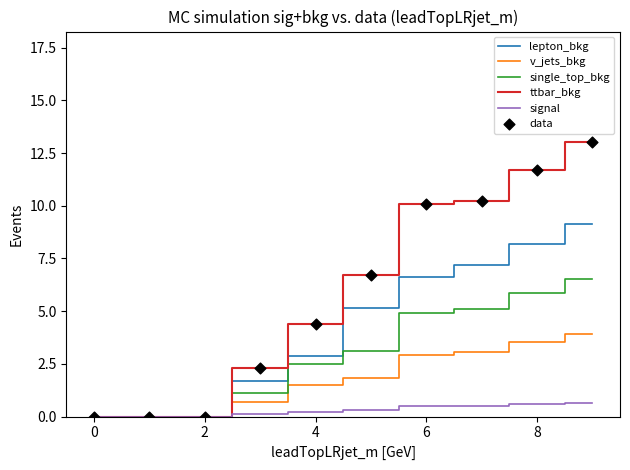

Which series has the largest total across all categories?

ttbar_bkg